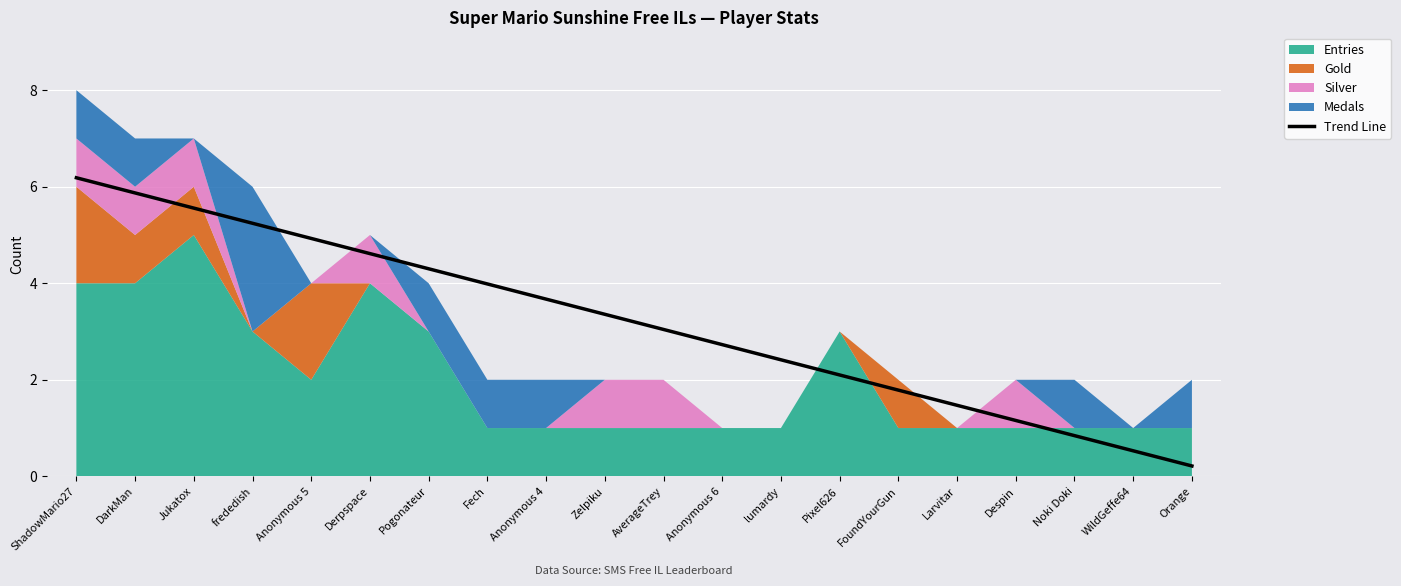

What value does the data have at Anonymous 4?

3.7